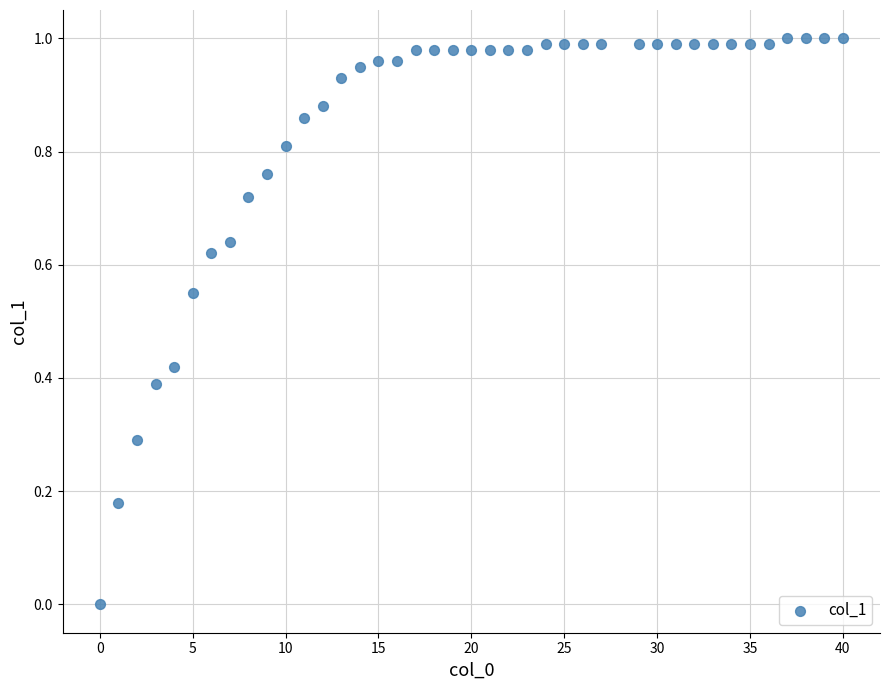

What is the range of X values (max minus min)?

40.0